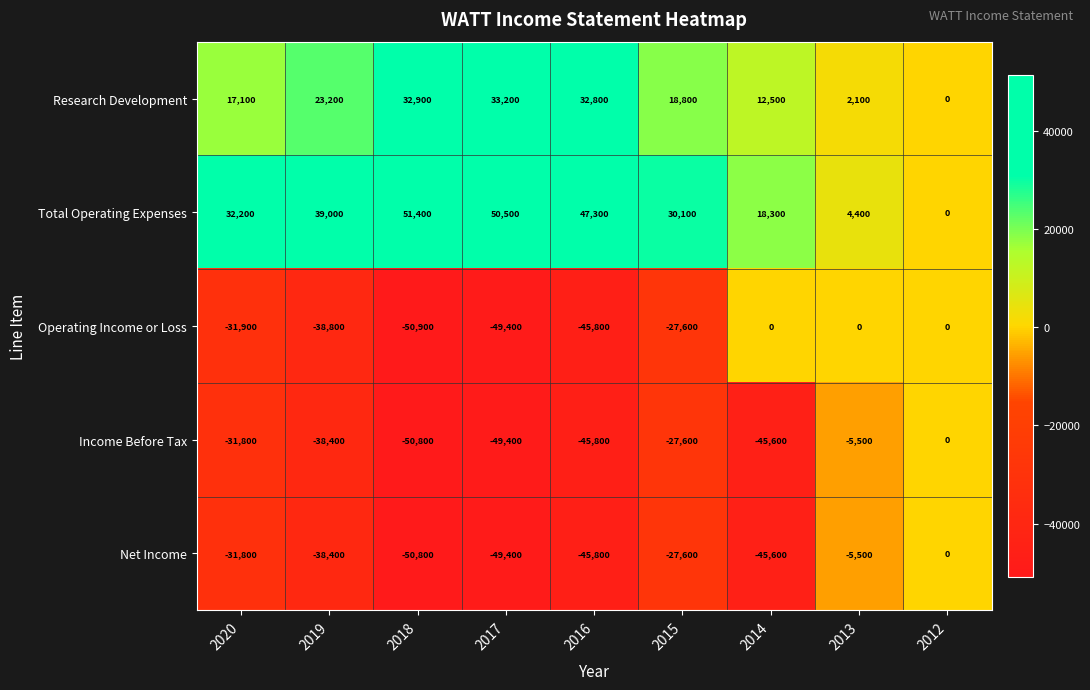

Which series has the largest total across all categories?

Total Operating Expenses